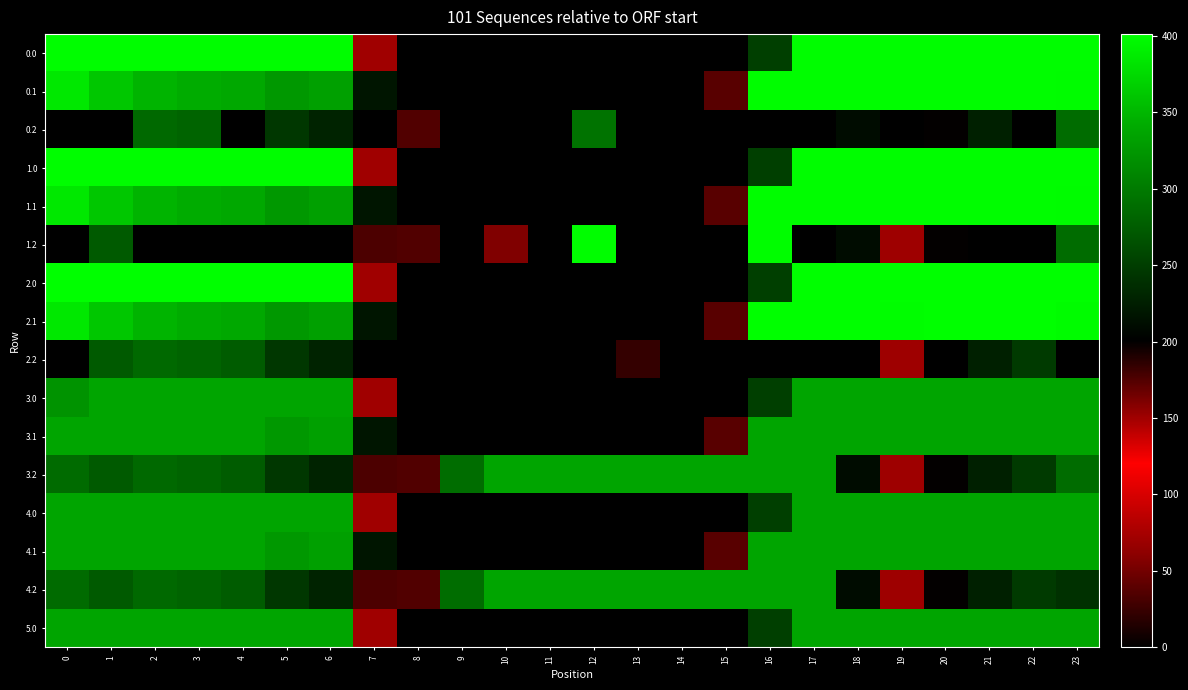

Between 1 and 17, which is larger?

1